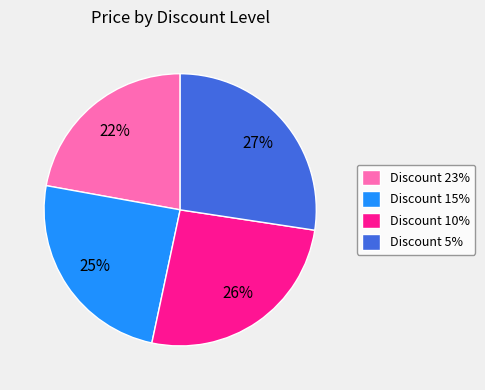

Does Discount 5% account for over 50% of the chart?

No